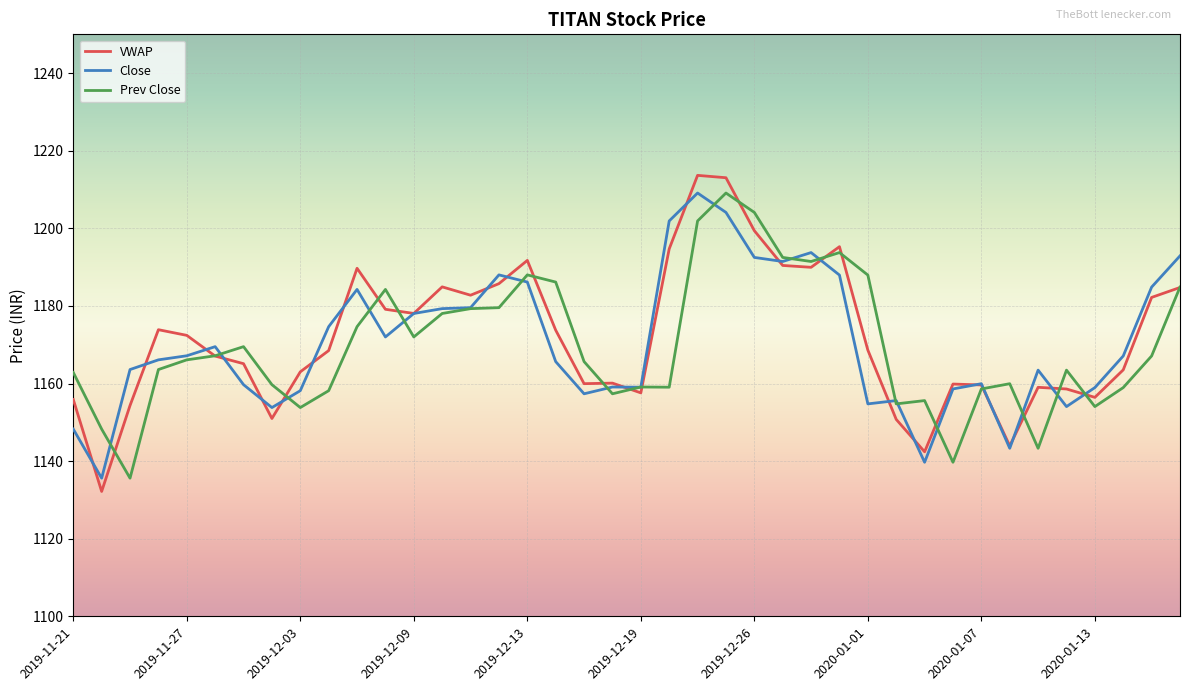

What is the highest value of the Prev Close series?

1209.1